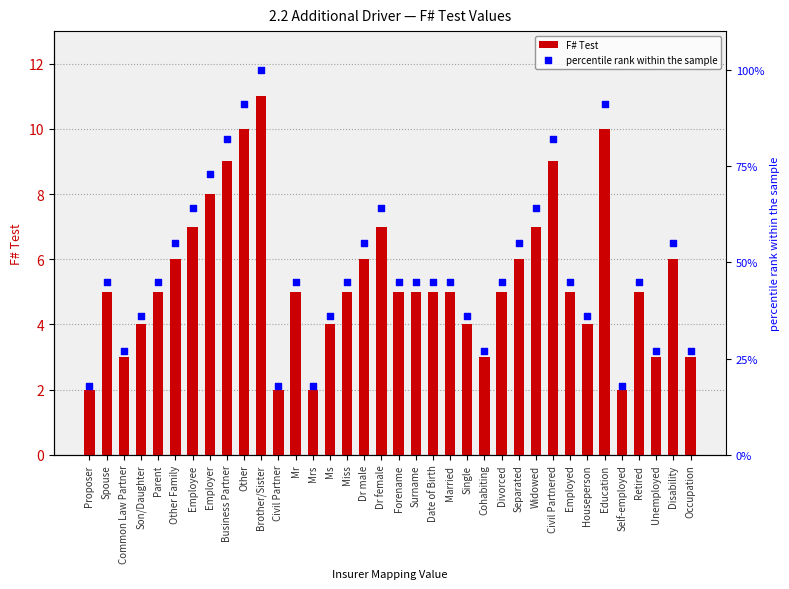

At which category is the sum across all series the highest?

Brother/Sister